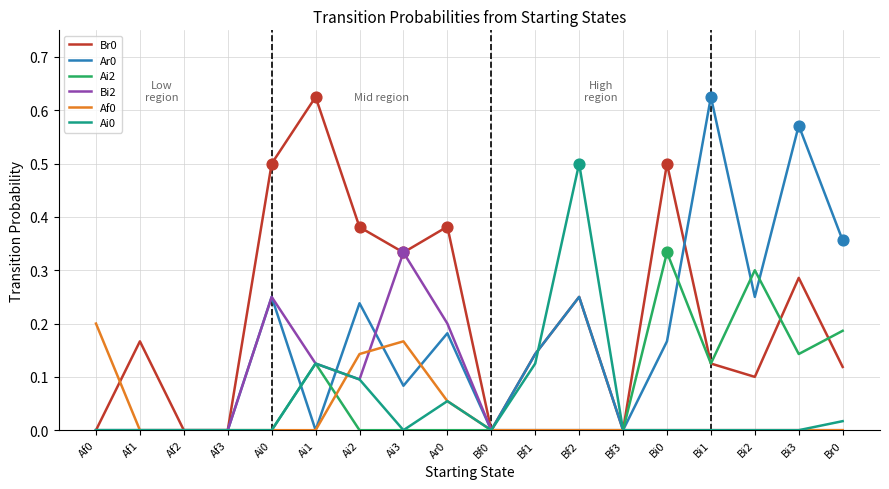

What is the total value across all series at Bi2?

0.7